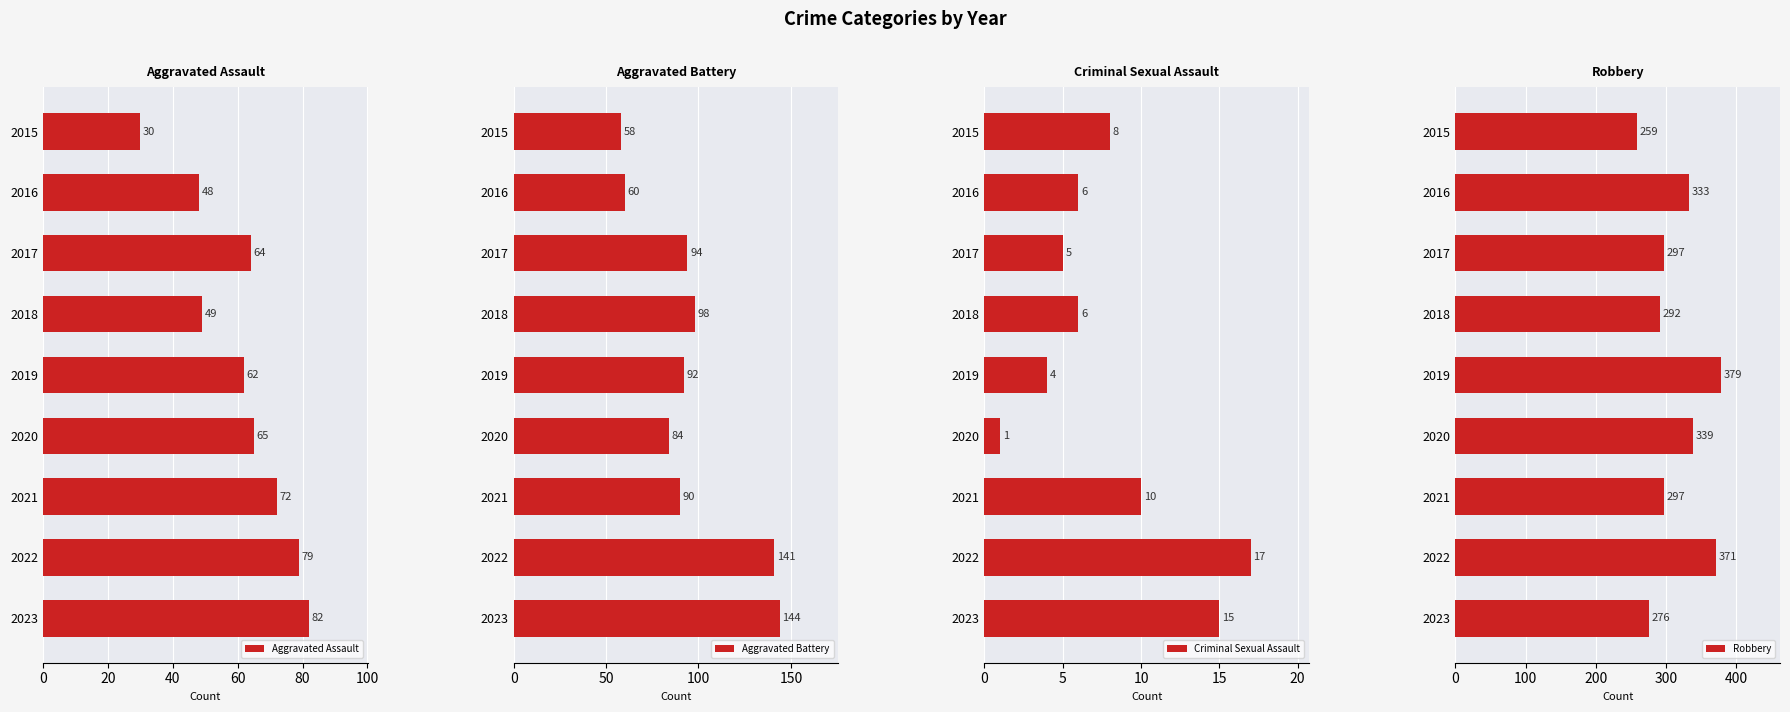

Rank the categories by Aggravated Assault value from highest to lowest.

2023, 2022, 2021, 2020, 2017, 2019, 2018, 2016, 2015